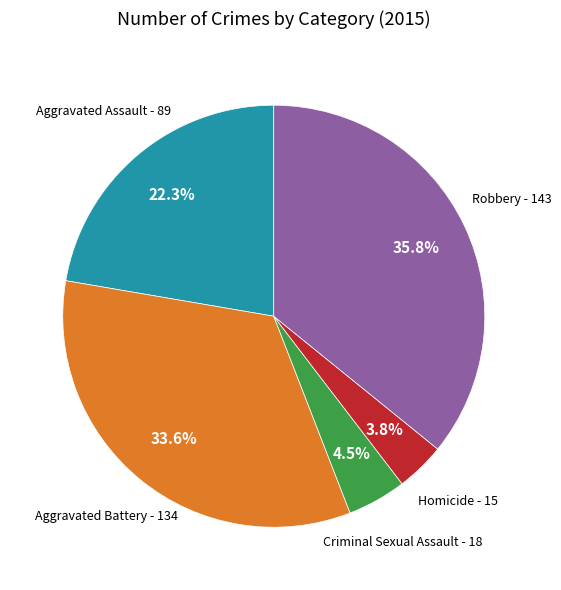

Rank the categories by value from highest to lowest.

Robbery, Aggravated Battery, Aggravated Assault, Criminal Sexual Assault, Homicide